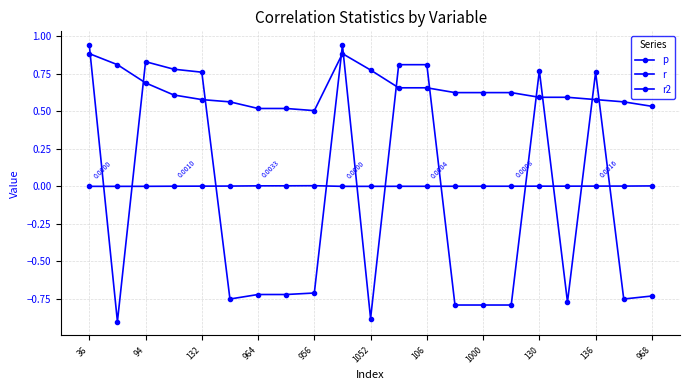

How many lines are shown in the chart?

3